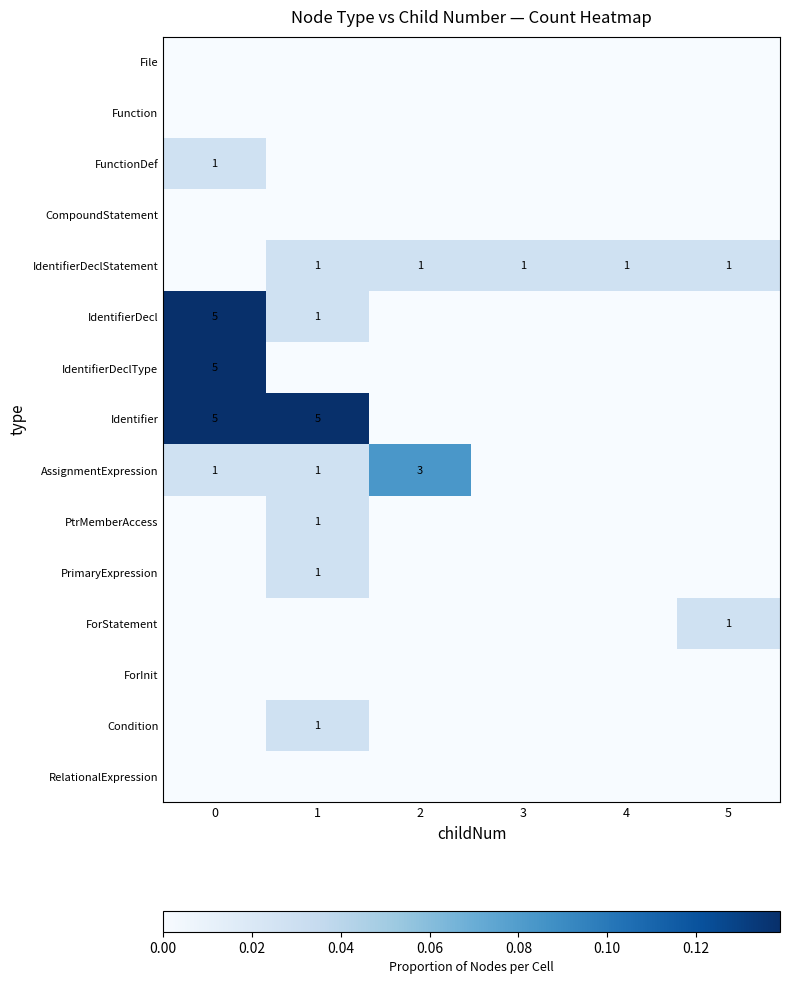

Between 4 and 1, which is larger?

4